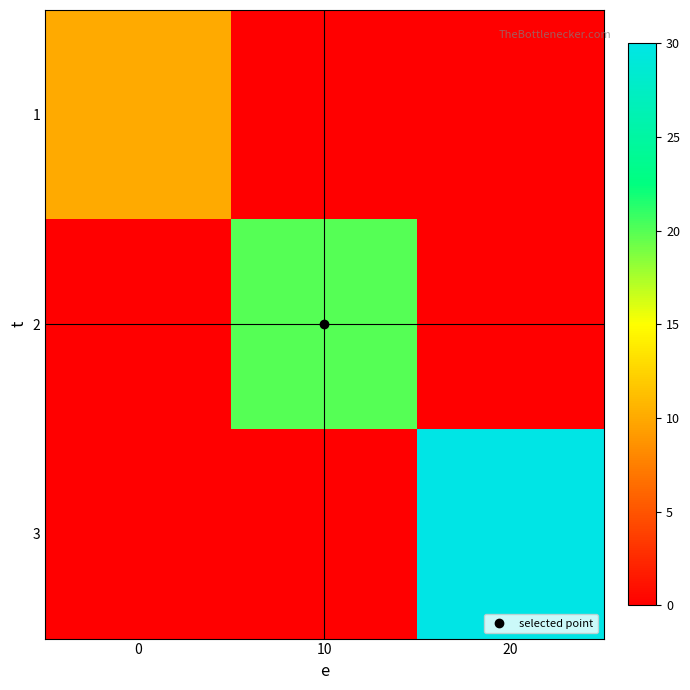

Rank the series by their average value, from highest to lowest.

3, 2, 1